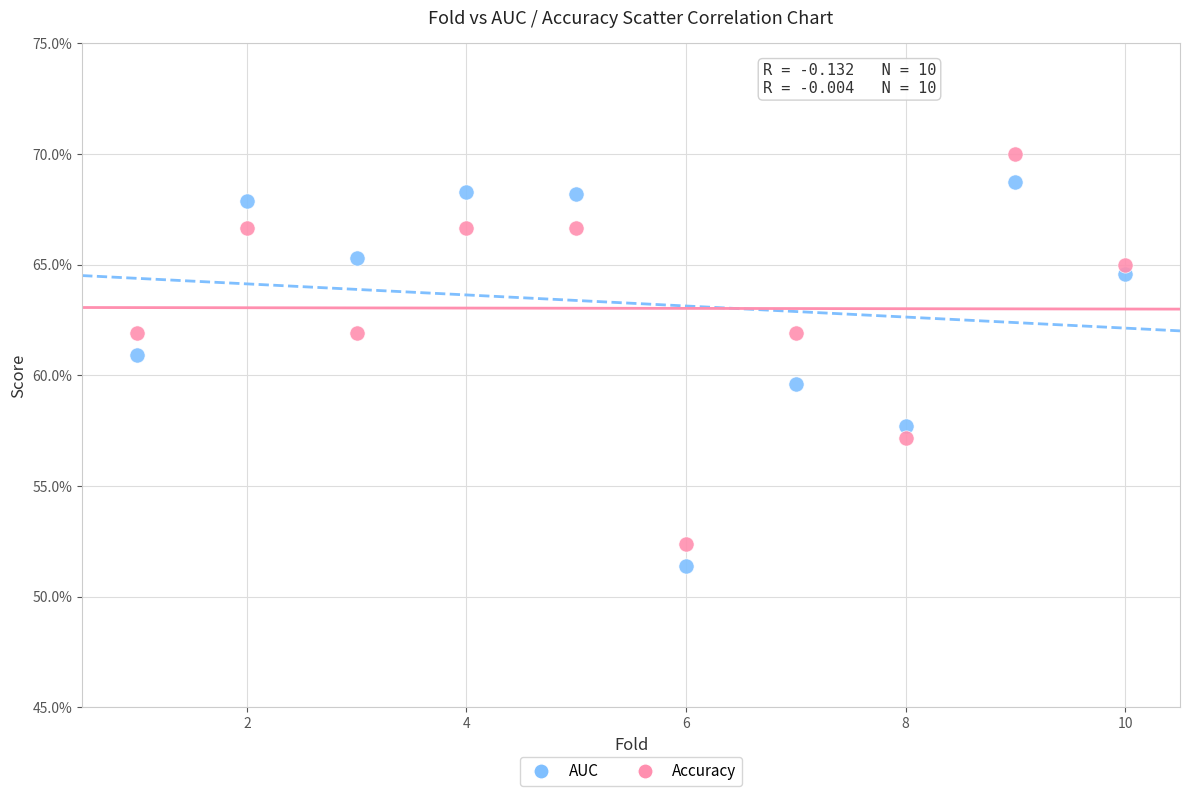

Which series contains the lowest Y value?

AUC